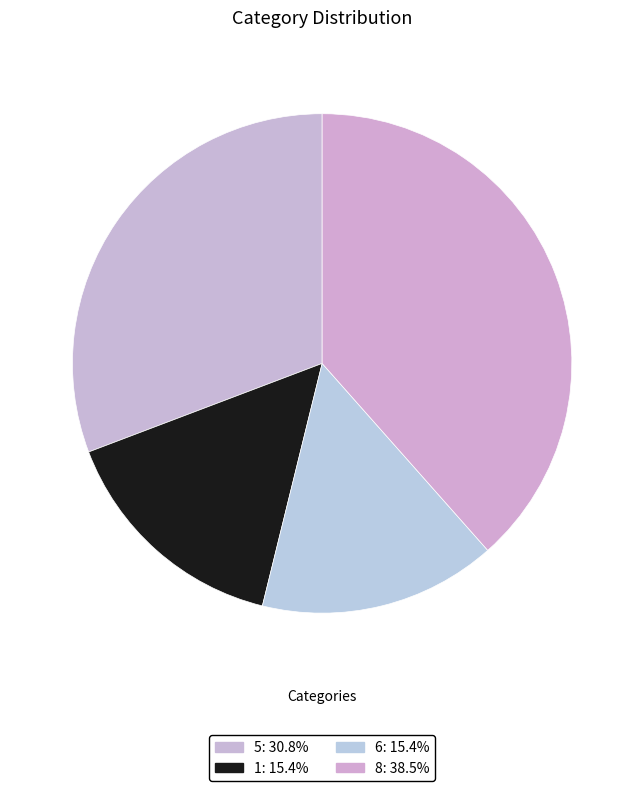

How many segments does this pie chart have?

4